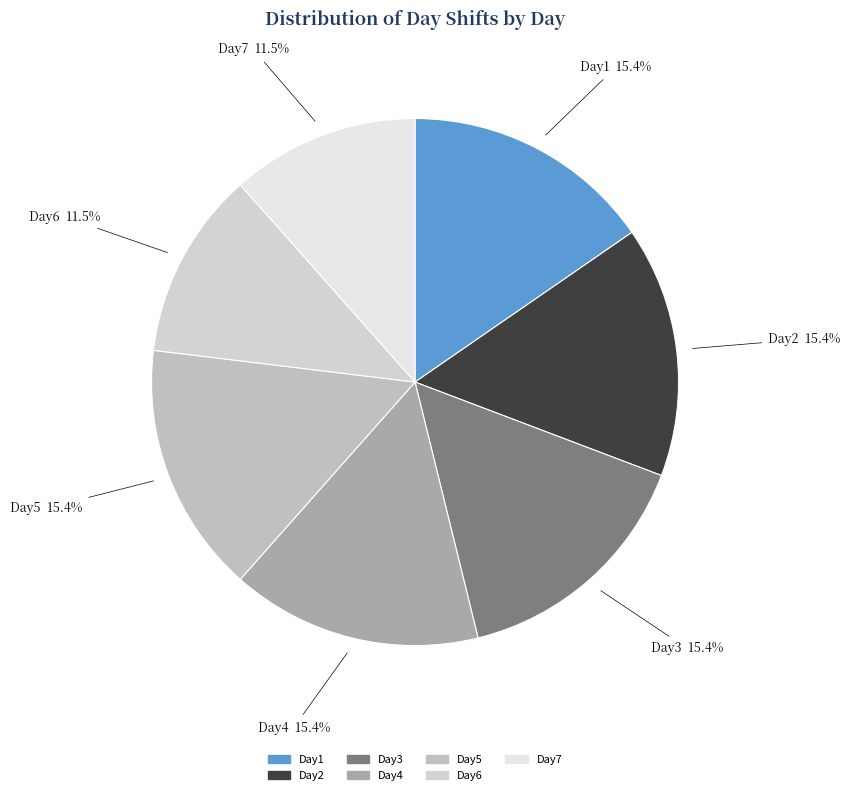

Does Day7 account for over 50% of the chart?

No